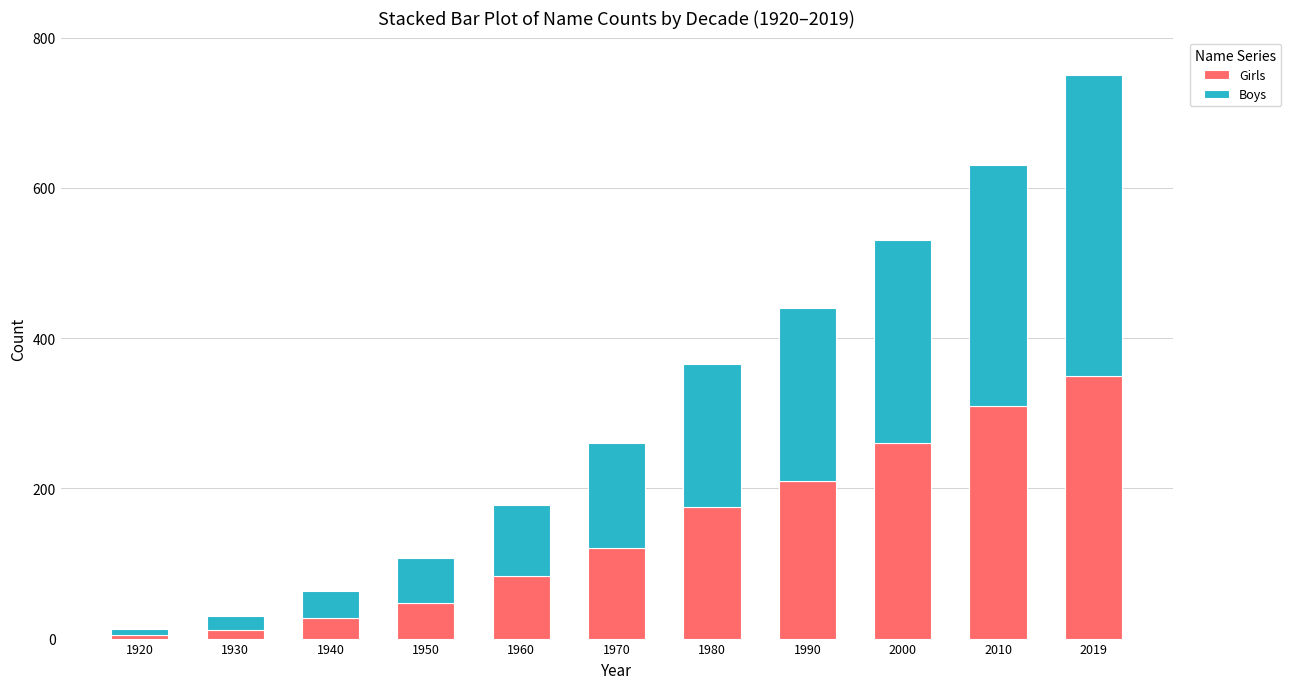

What is the difference between the maximum and second lowest values in the Girls series?

338